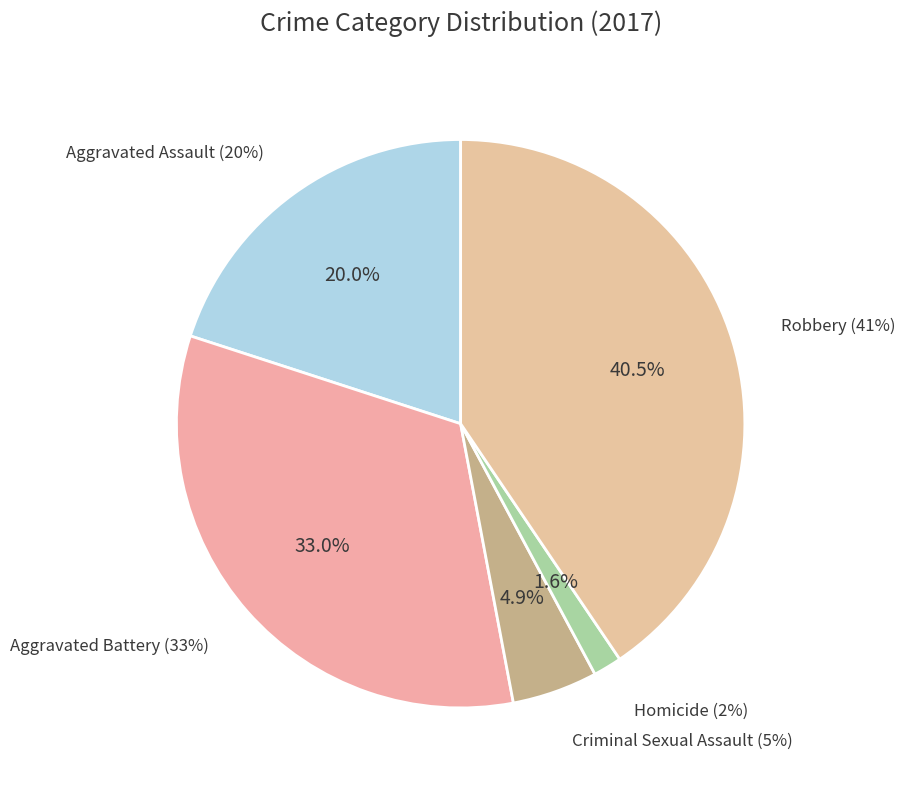

Is there a majority slice in this chart?

No